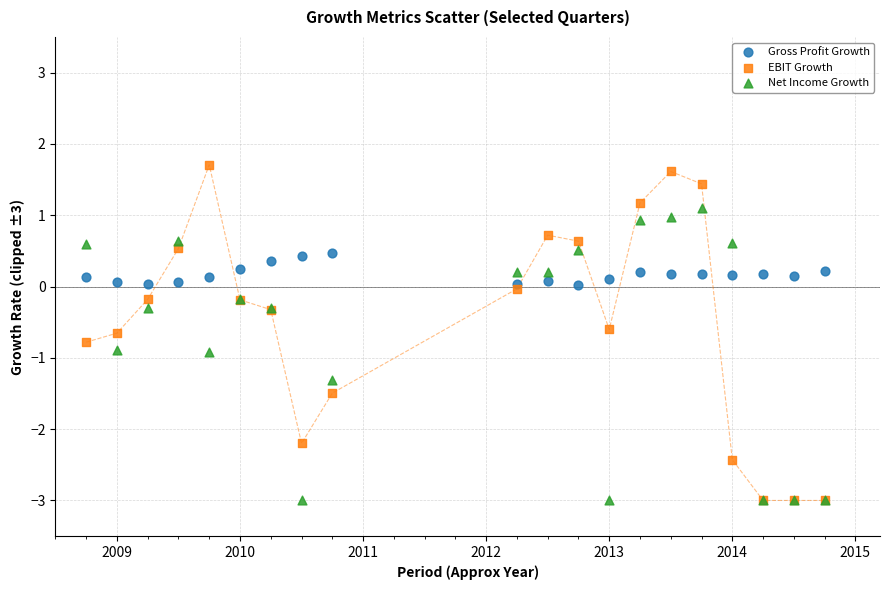

What are all the series names shown in the legend?

Gross Profit Growth, EBIT Growth, Net Income Growth